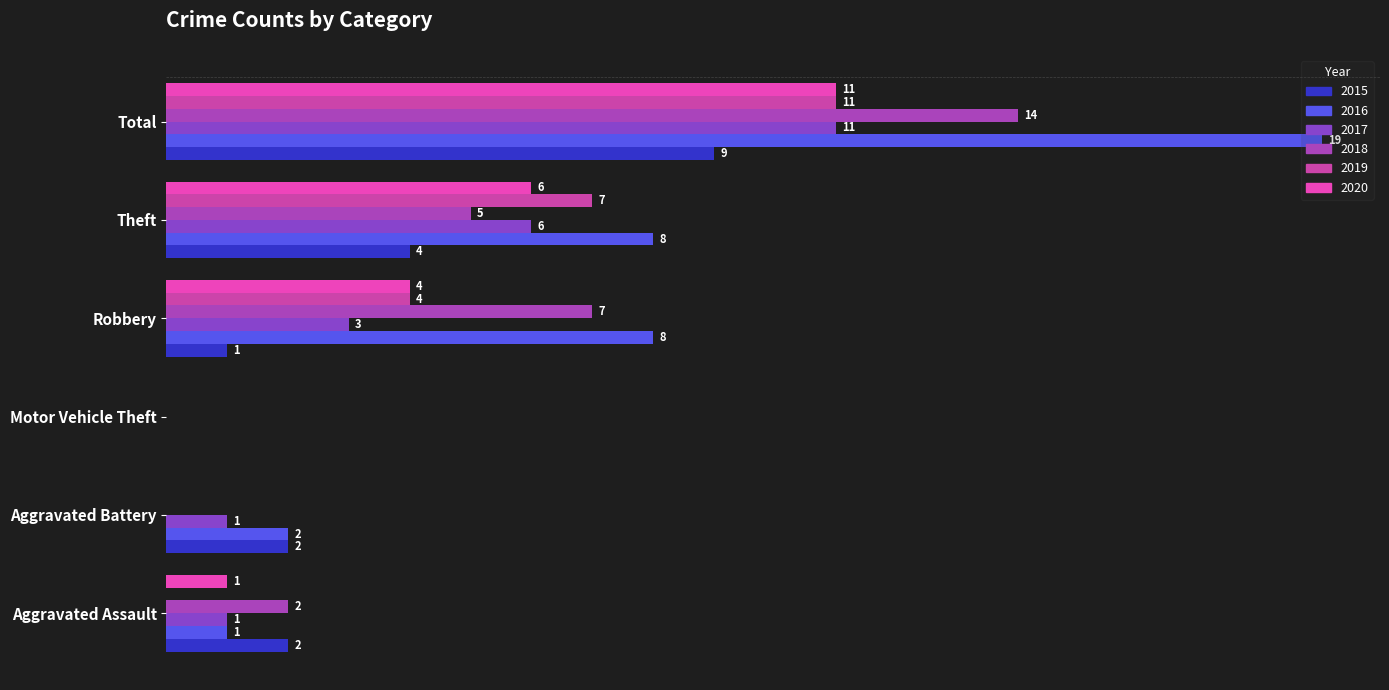

True or false: 2016 has a value of 0 at Motor Vehicle Theft.

True